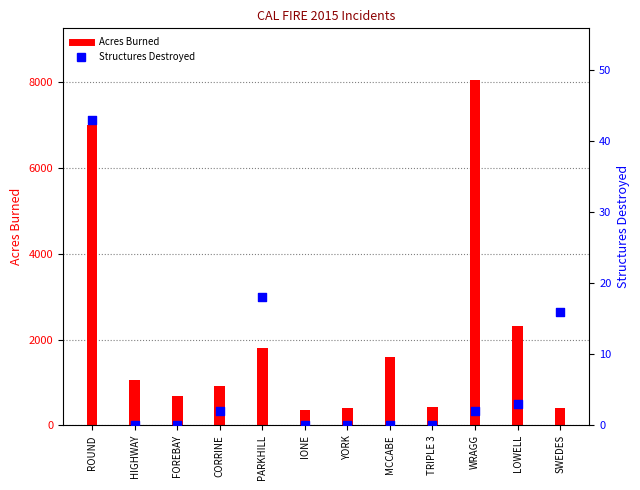

What are all the series names shown in the legend?

Acres Burned, Structures Destroyed